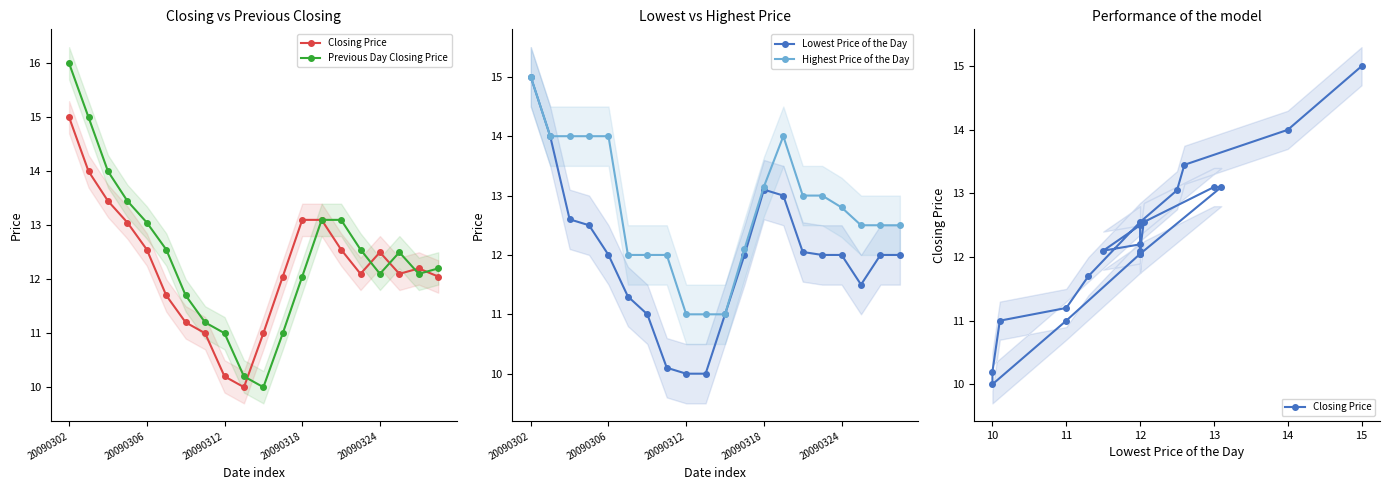

What is the minimum value for Highest Price of the Day?

11.0